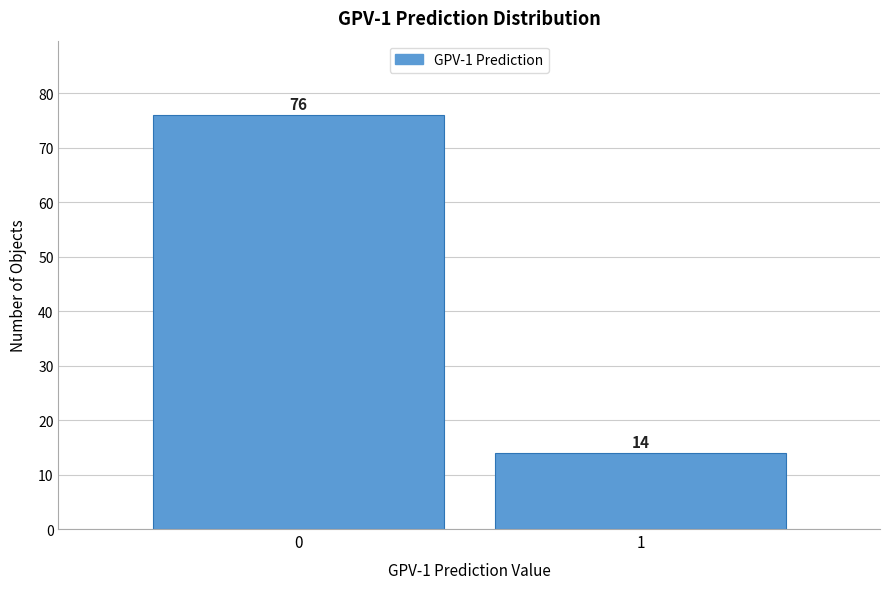

Reading left to right, list all the values displayed in this chart.

76	14